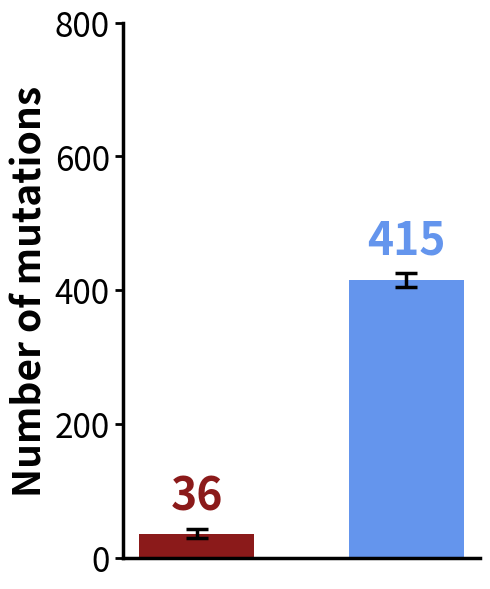

What is the maximum value shown in the chart?

414.8